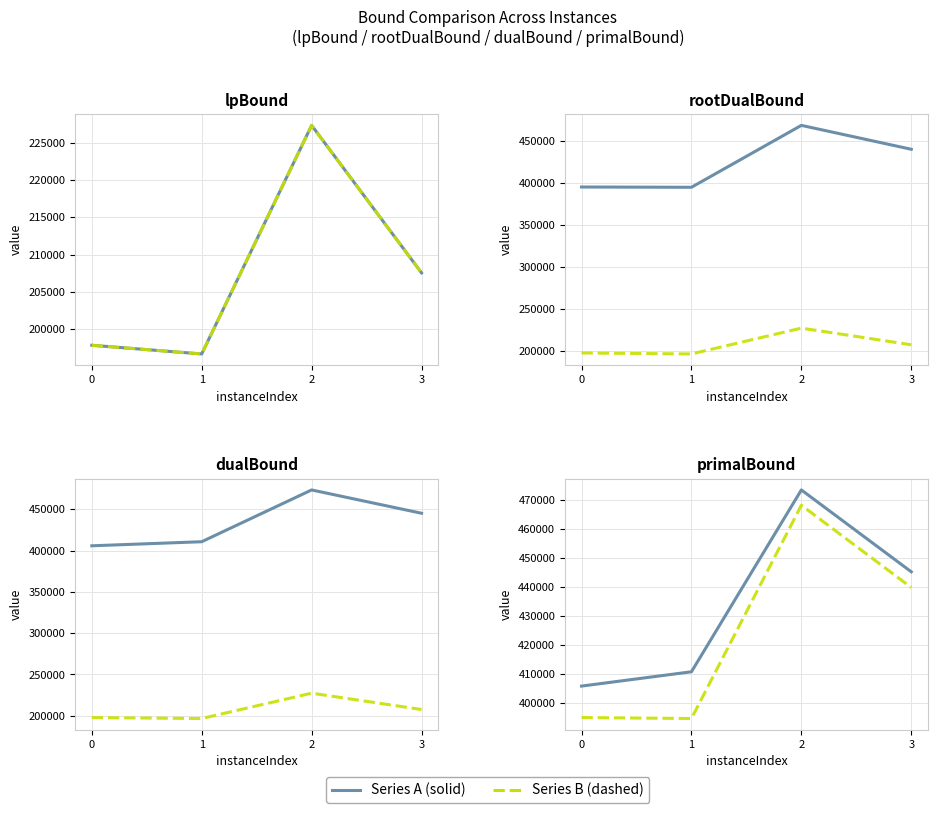

At which label is rootDualBound closest to 431544?

3